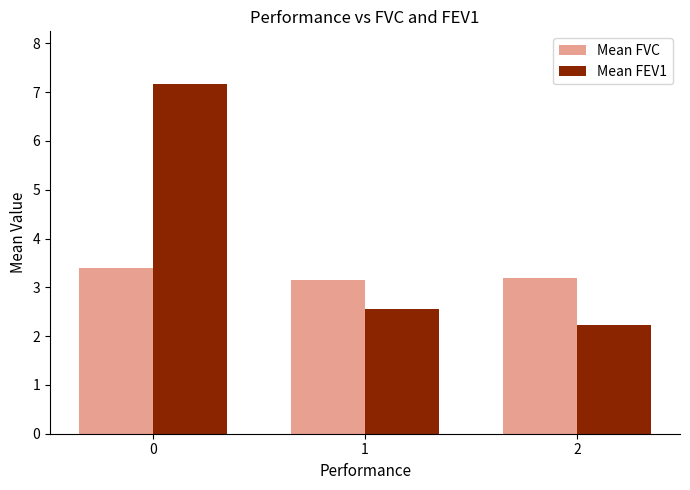

True or false: Mean FVC has a value of 3.2 at 2.

True